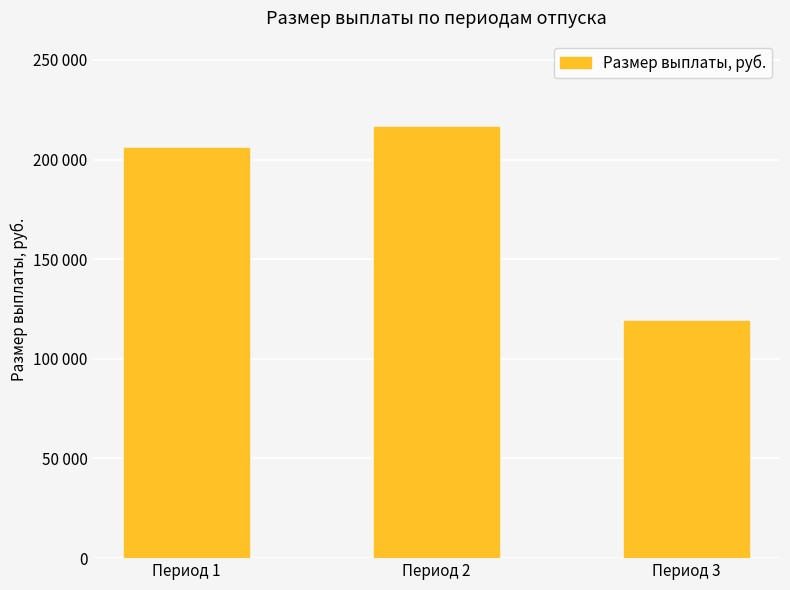

What is the minimum value shown in the chart?

118992.0